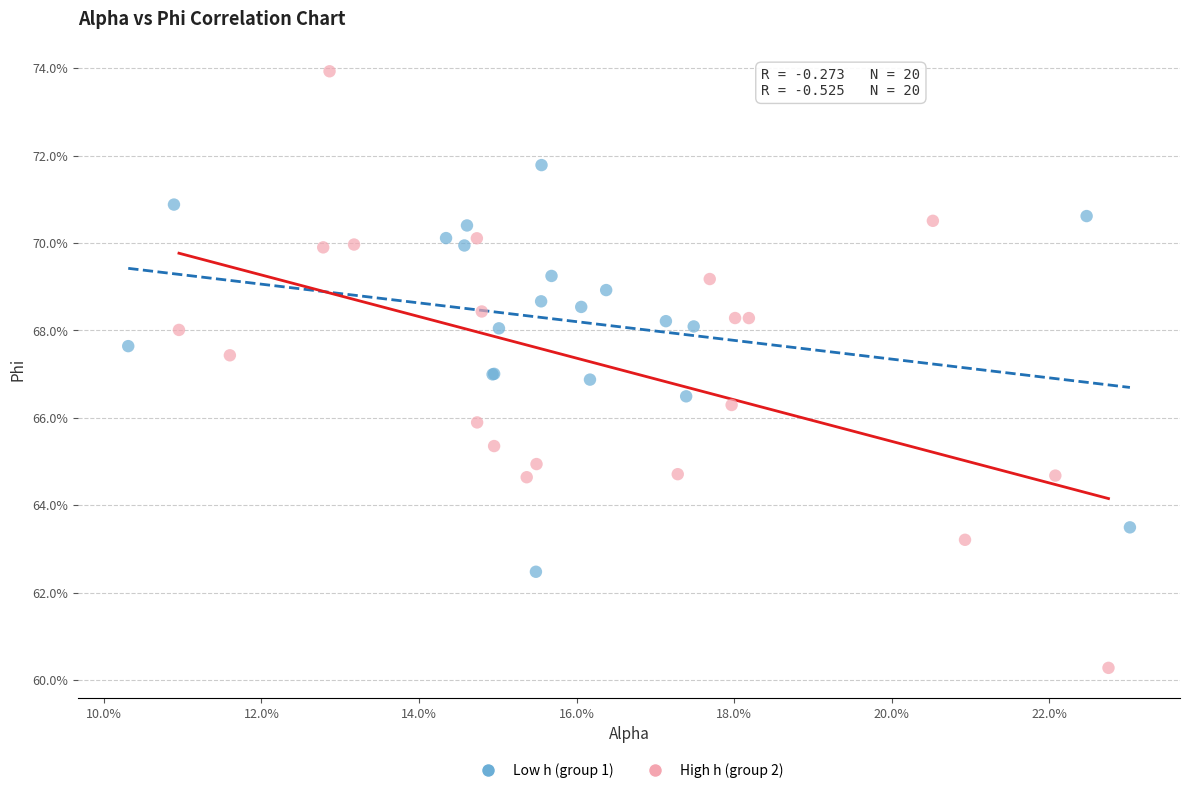

Which series has the largest Y range (max minus min)?

High h (group 2)